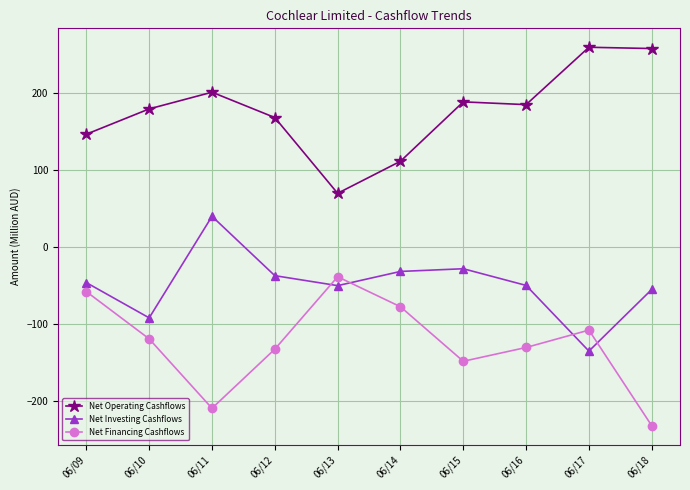

True or false: Net Financing Cashflows has a value of -232.7 at 06/18.

True